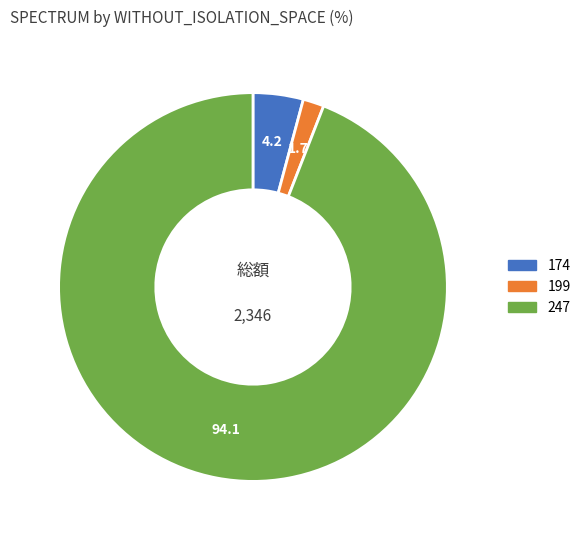

Is there any slice that represents more than half of the pie?

Yes